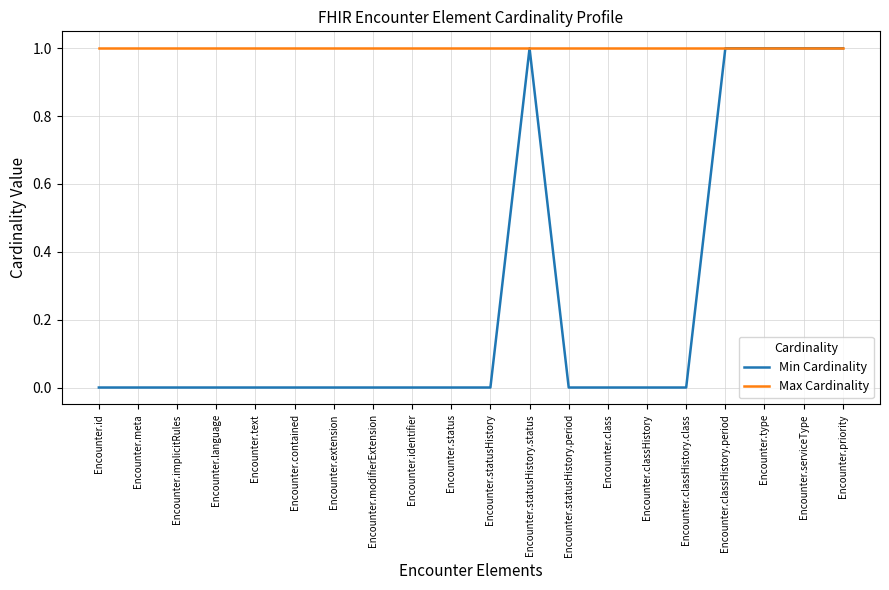

What position from the right is Encounter.status?

11